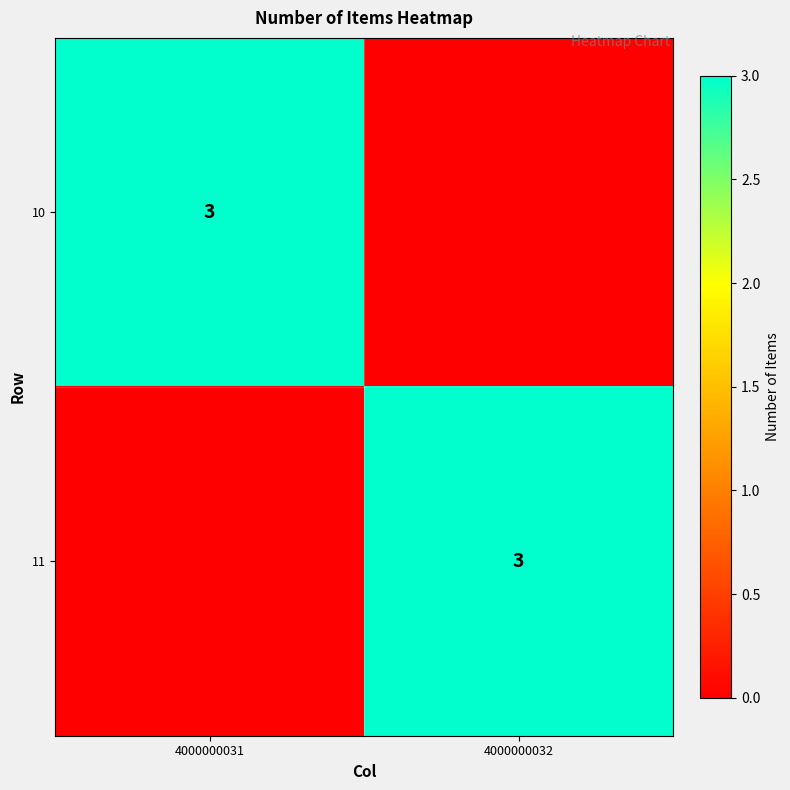

The 10 series shows 3 at 4000000031. True or false?

True